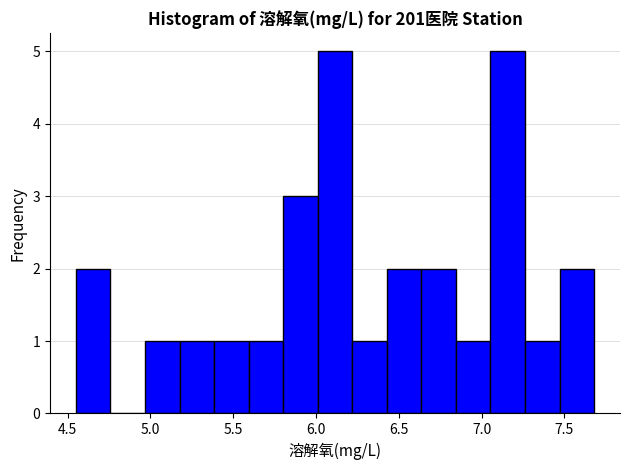

Reading left to right, list every bar in this chart as the range it spans on the x-axis followed by its height. Neither the bar edges nor the heights are printed on the chart, so give them approximately, as read against the axes.

4.55 to 4.75: 2
4.75 to 4.95: 0
4.95 to 5.20: 1
5.20 to 5.40: 1
5.40 to 5.60: 1
5.60 to 5.80: 1
5.80 to 6.00: 3
6.00 to 6.20: 5
6.20 to 6.45: 1
6.45 to 6.65: 2
6.65 to 6.85: 2
6.85 to 7.05: 1
7.05 to 7.25: 5
7.25 to 7.45: 1
7.45 to 7.70: 2